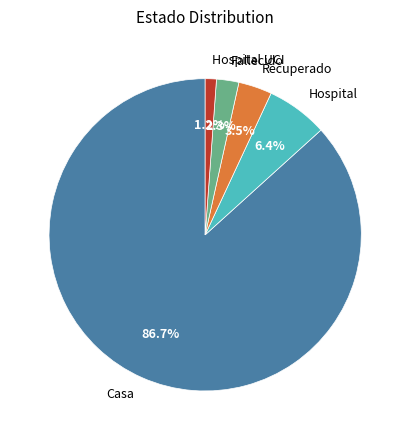

Does Casa represent more than half of the total?

Yes